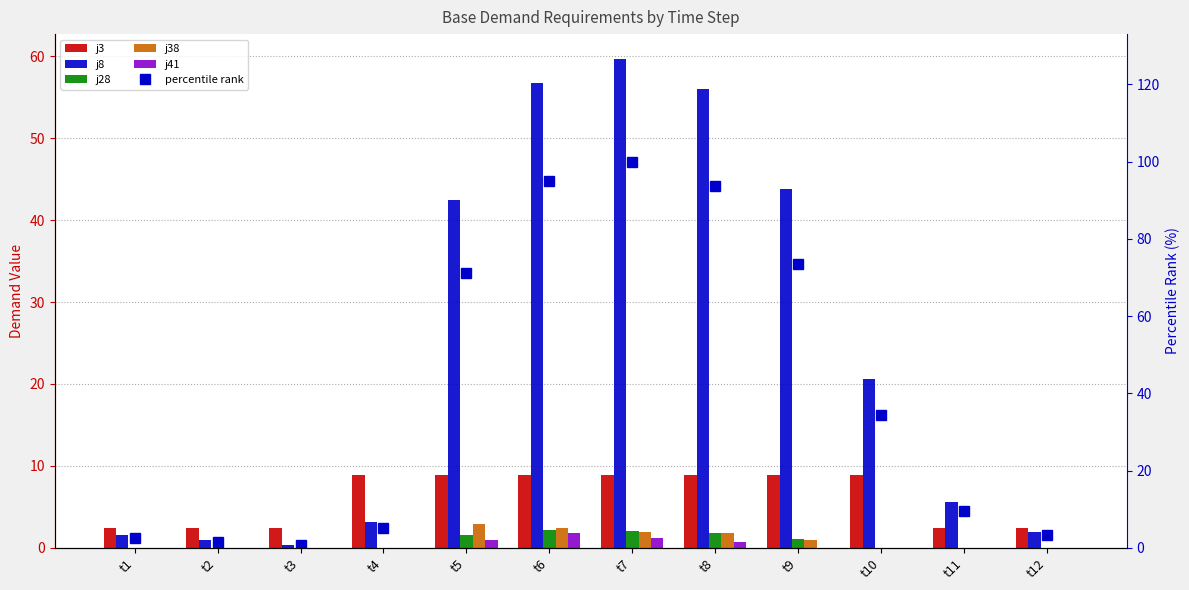

At how many categories does at least one series exceed 19?

6